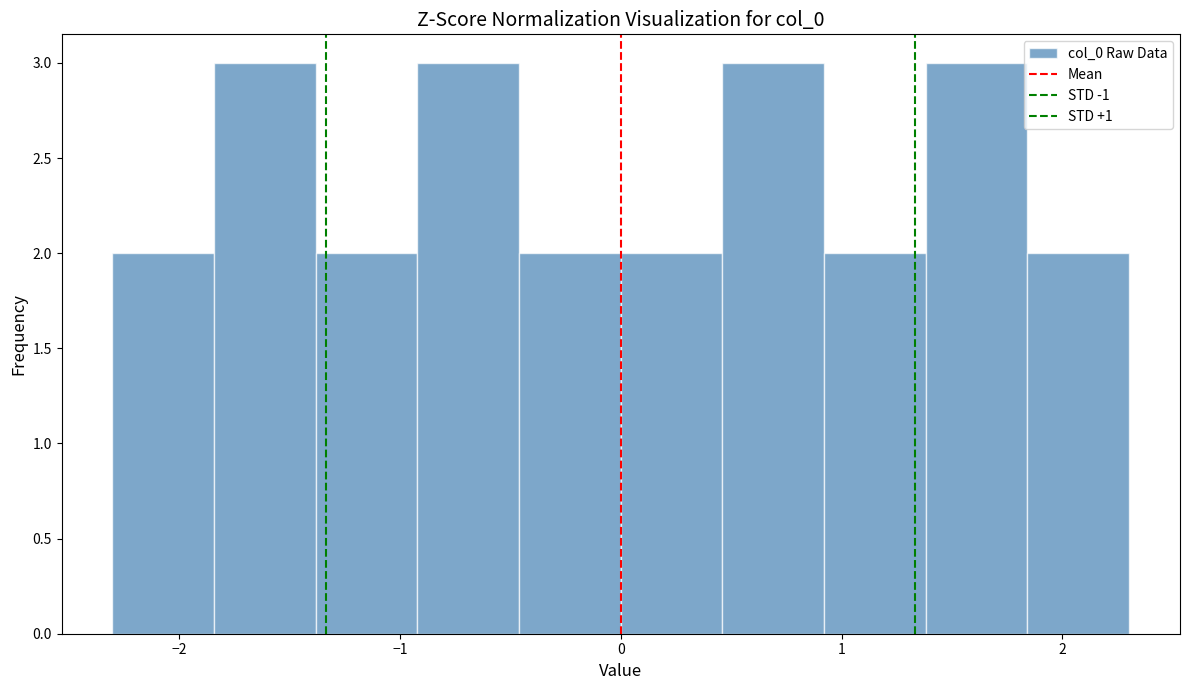

Reading left to right, list every bar in this chart as the range it spans on the x-axis followed by its height. Neither the bar edges nor the heights are printed on the chart, so give them approximately, as read against the axes.

-2.3 to -1.8: 2
-1.8 to -1.4: 3
-1.4 to -0.9: 2
-0.9 to -0.5: 3
-0.5 to 0.0: 2
0.0 to 0.5: 2
0.5 to 0.9: 3
0.9 to 1.4: 2
1.4 to 1.8: 3
1.8 to 2.3: 2